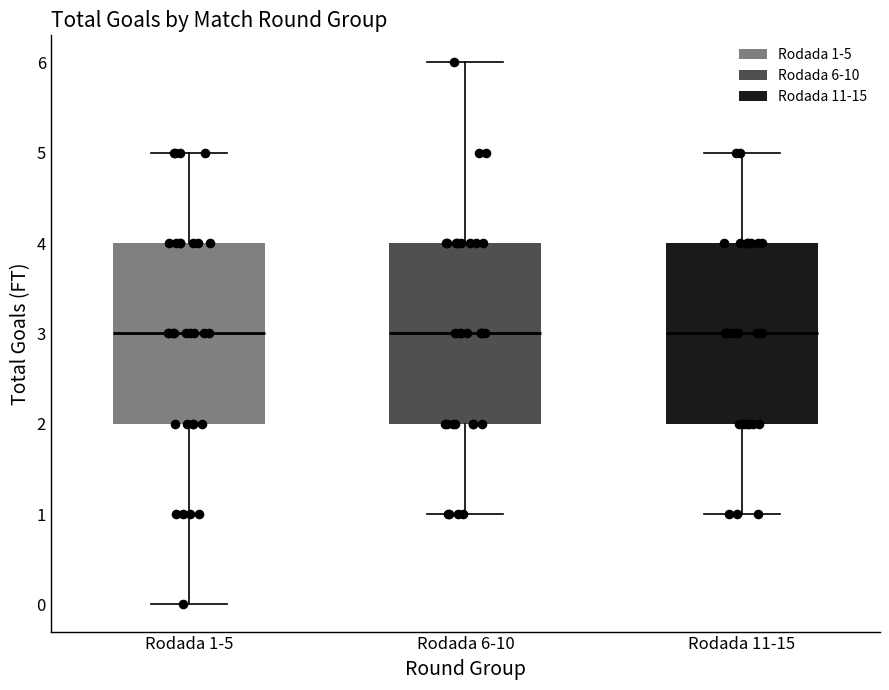

Reading left to right, transcribe this box plot: for each box, give where its median line is, the range the box spans, and where its two whiskers end, as read against the y-axis. The values are not printed on the chart, so give them approximately, as read against the axis.

Rodada 1-5: median 3, box 2 to 4, whiskers 0 to 5
Rodada 6-10: median 3, box 2 to 4, whiskers 1 to 6
Rodada 11-15: median 3, box 2 to 4, whiskers 1 to 5